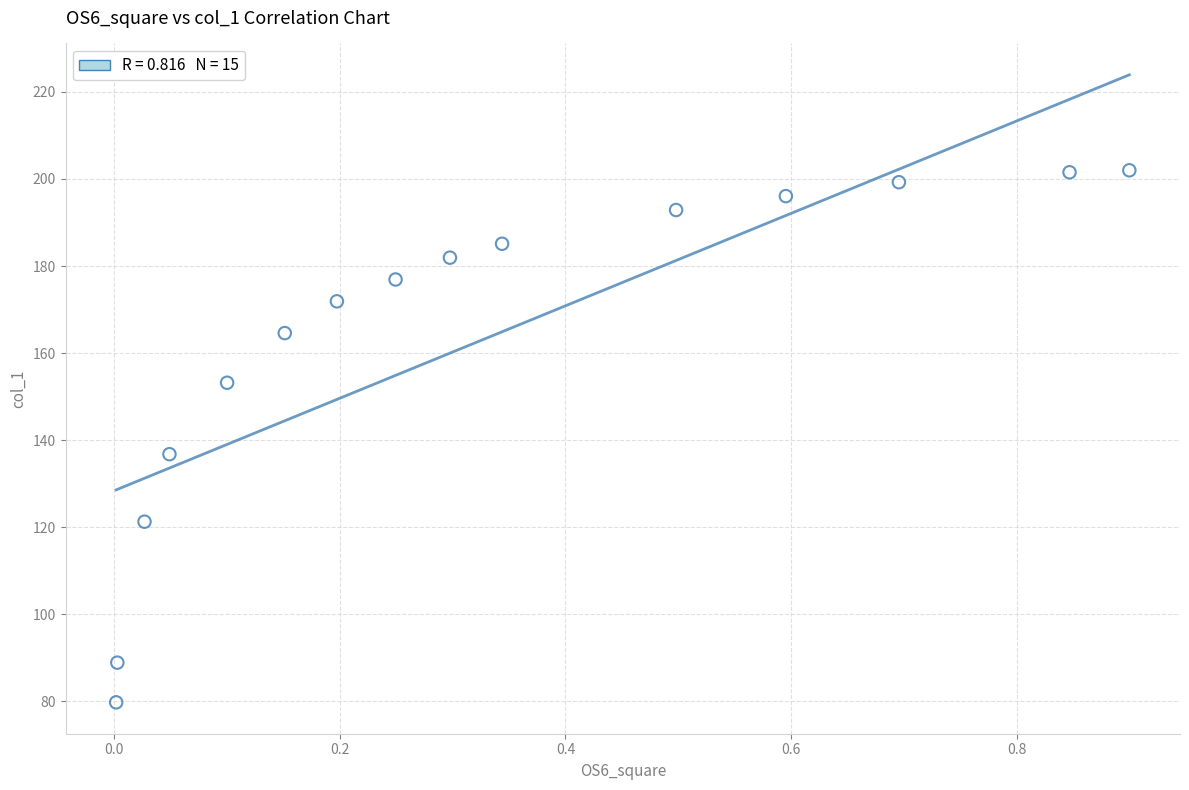

What Y value in the scatter plot is closest to 140?

136.8